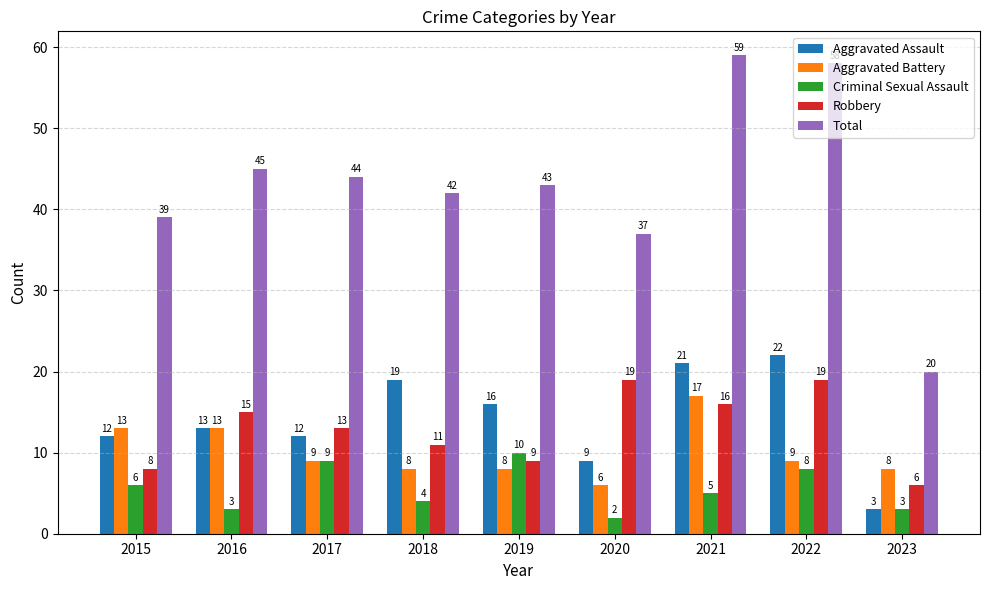

Which series has the widest spread of values?

Total